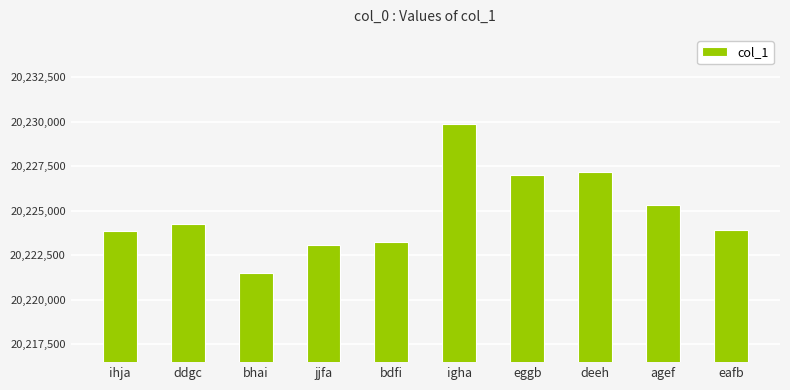

What is the sum of the values at deeh and ddgc?

40451432